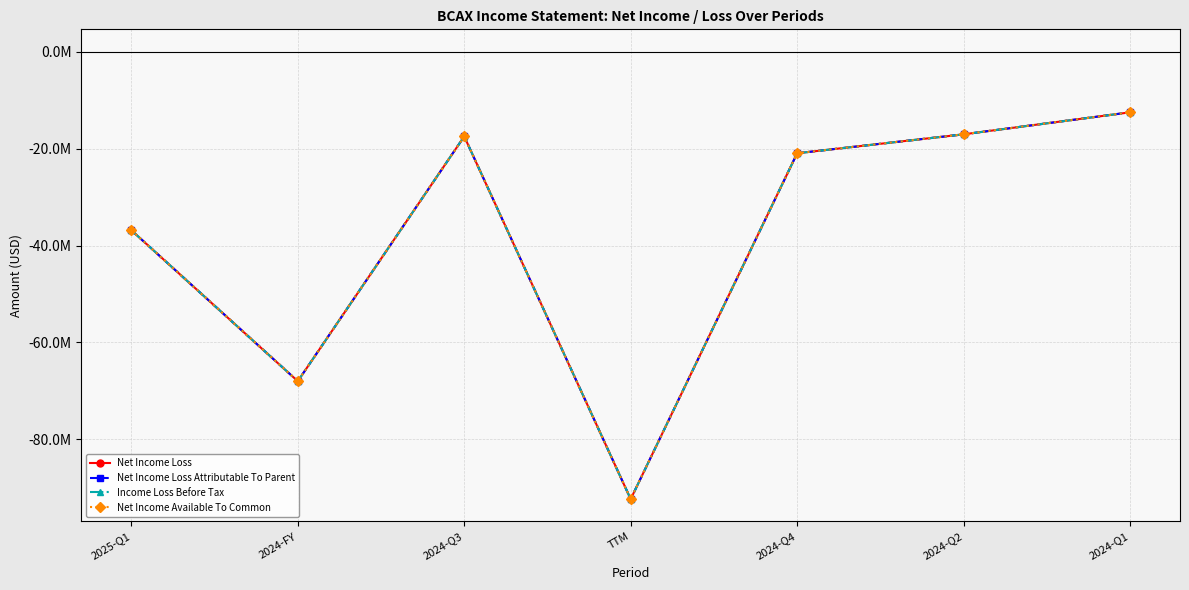

What is the sum of the Income Loss Before Tax values at TTM and 2024-Q2?

-109382000